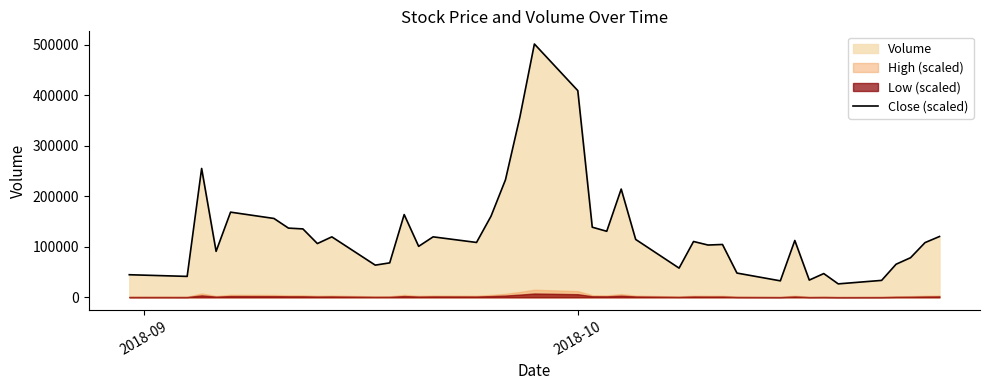

True or false: there are more than 1 points higher than both neighbors.

True